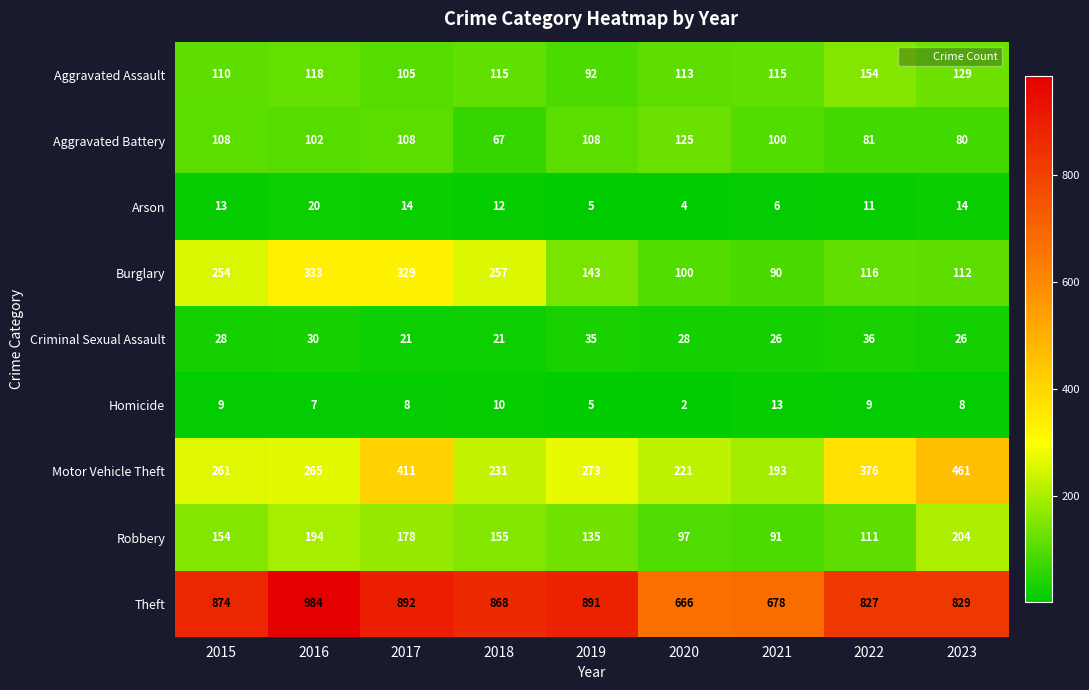

Rank the series by their maximum value, from lowest to highest.

Homicide, Arson, Criminal Sexual Assault, Aggravated Battery, Aggravated Assault, Robbery, Burglary, Motor Vehicle Theft, Theft